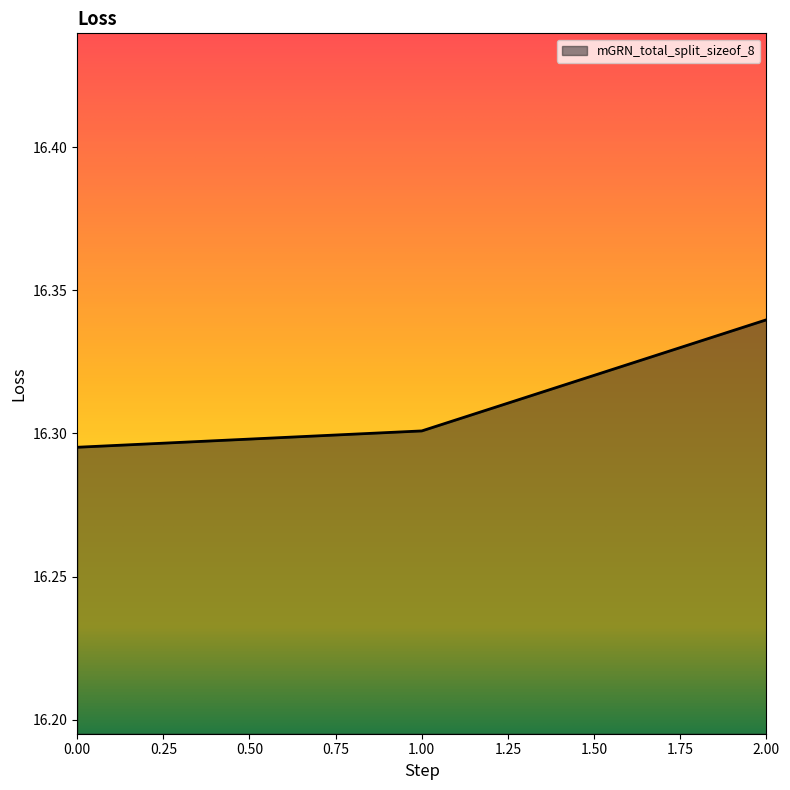

Which label corresponds to the largest value in the chart?

2.00